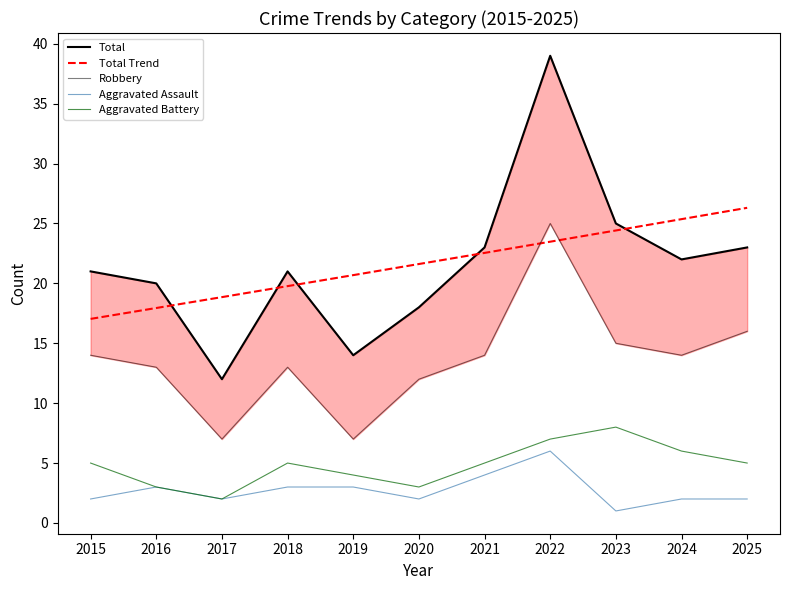

What is the maximum value for Aggravated Battery?

8